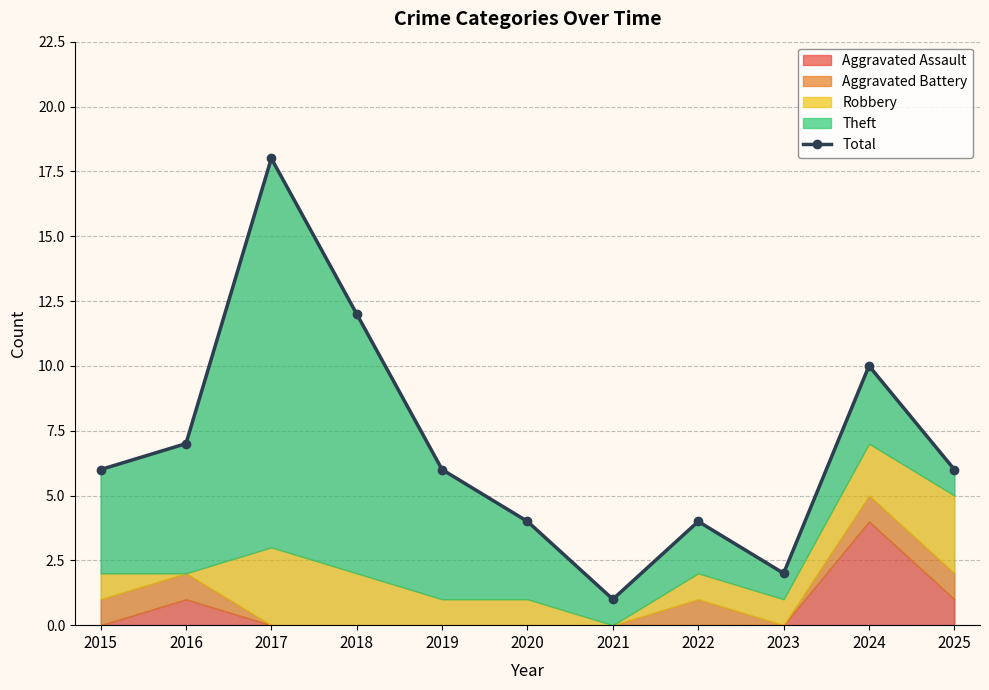

The value at 2017 is 18. True or false?

True